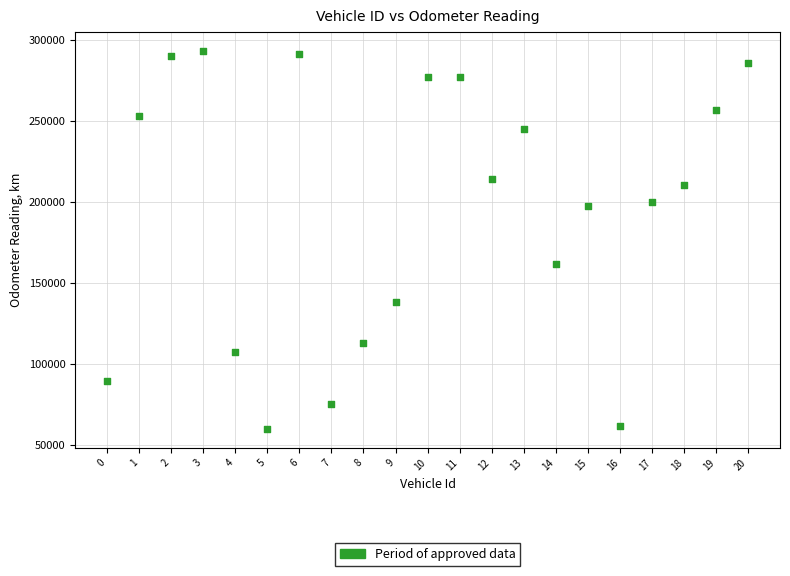

What Y value in the scatter plot is closest to 176683?

161506